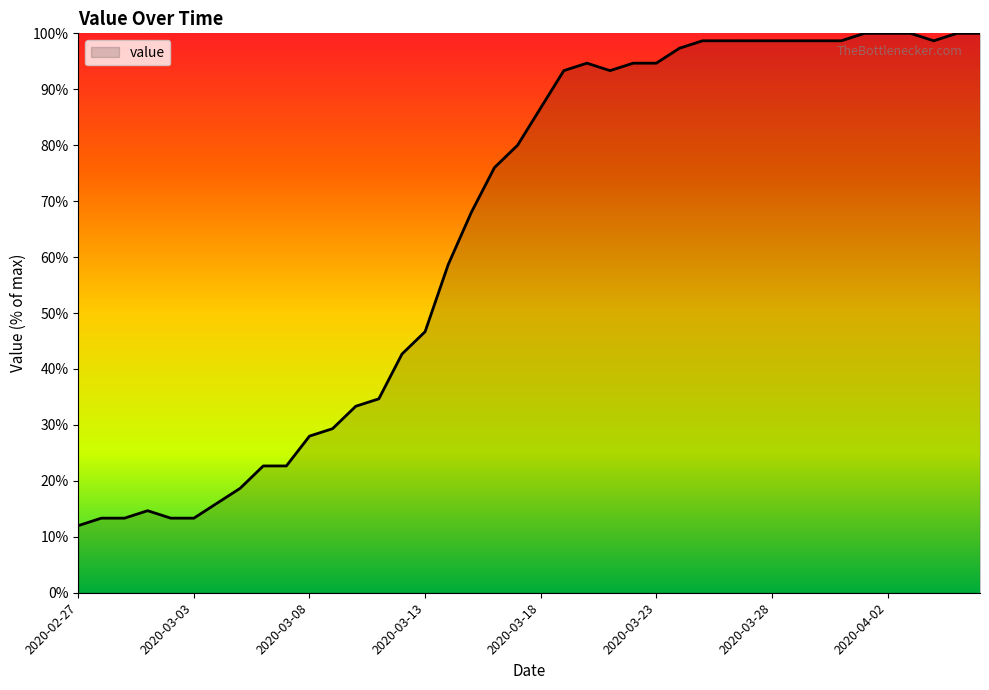

What is the smallest value displayed?

12.0